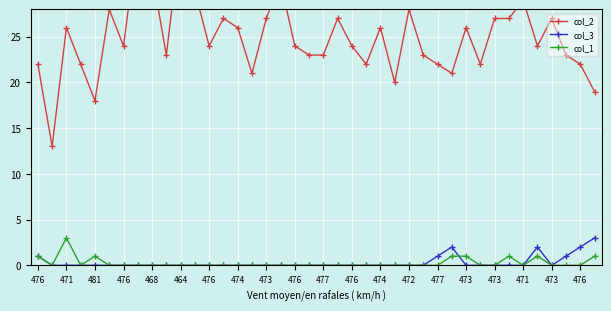

Reading right to left, list all the values displayed in this chart.

col_2: 19	22	23	27	24	29	27	27	22	26	21	22	23	28	20	26	22	24	27	23	23	24	31	27	21	26	27	24	30	36	23	32	36	24	28	18	22	26	13	22
col_3: 3	2	1	0	2	0	0	0	0	0	2	1	0	0	0	0	0	0	0	0	0	0	0	0	0	0	0	0	0	0	0	0	0	0	0	0	0	0	0	1
col_1: 1	0	0	0	1	0	1	0	0	1	1	0	0	0	0	0	0	0	0	0	0	0	0	0	0	0	0	0	0	0	0	0	0	0	0	1	0	3	0	1